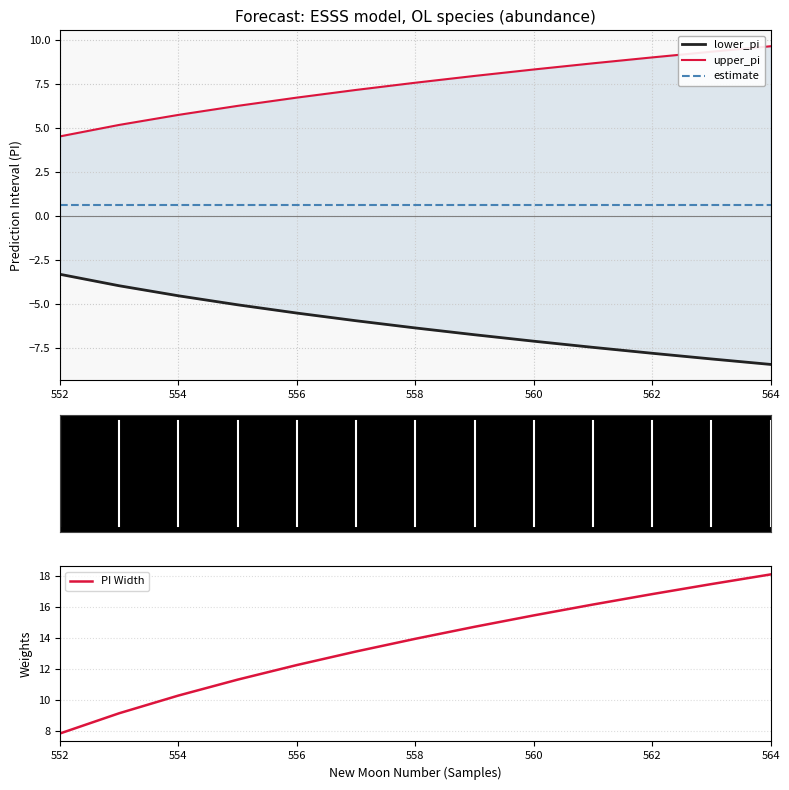

True or false: lower_pi and PI Width cross at least once.

False